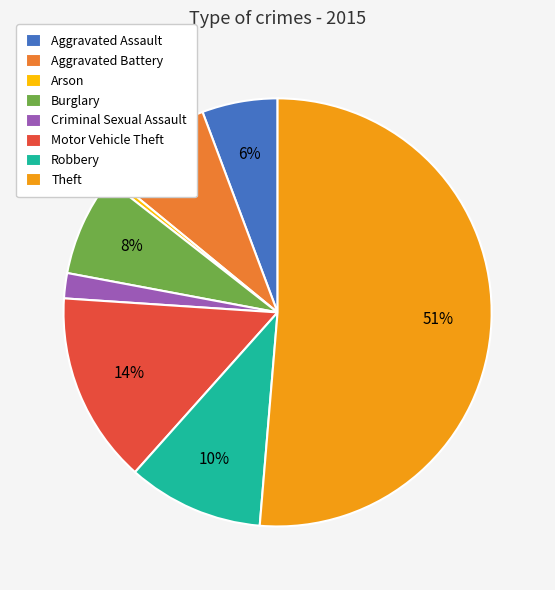

Which has a higher value, Criminal Sexual Assault or Theft?

Theft